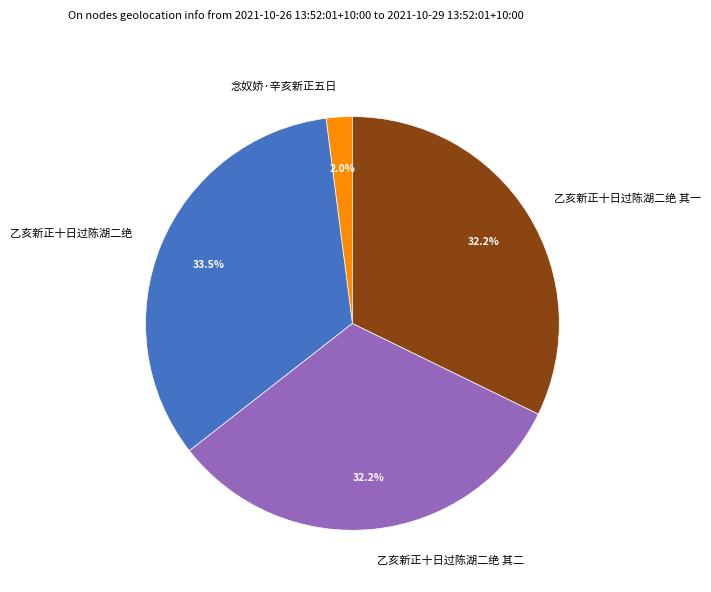

To the nearest percent, what percentage of the pie is 念奴娇·辛亥新正五日?

2%